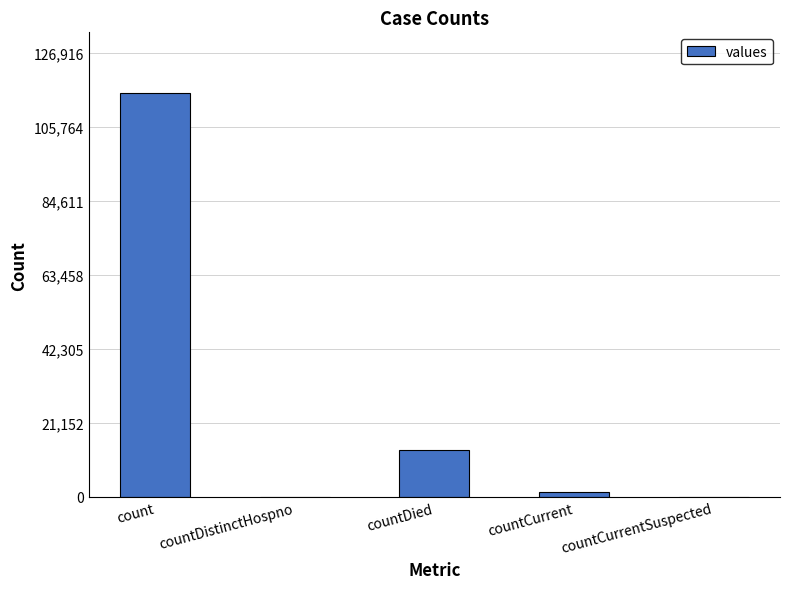

What is the ratio of the value at countDied to the value at count?

0.1